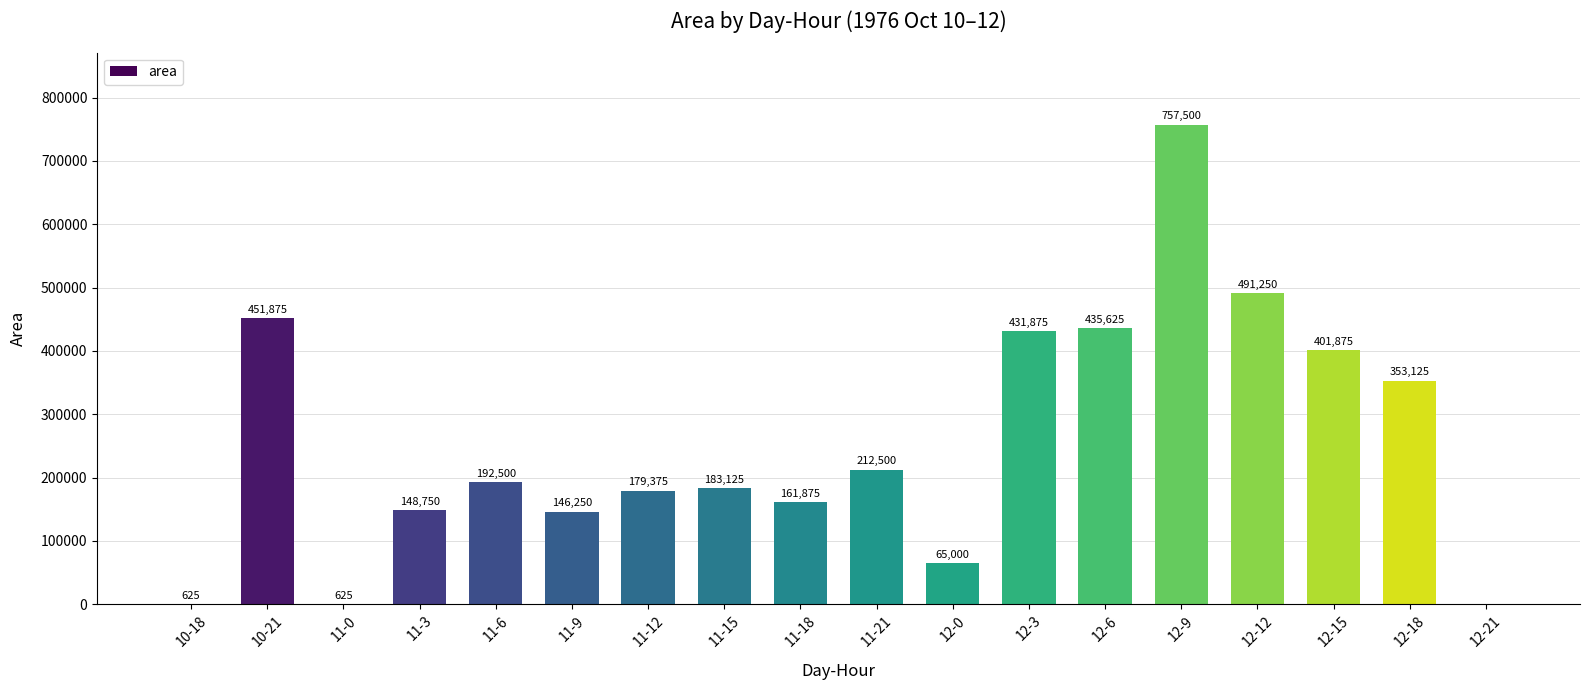

Where is the data nearest to the value 378750?

12-15